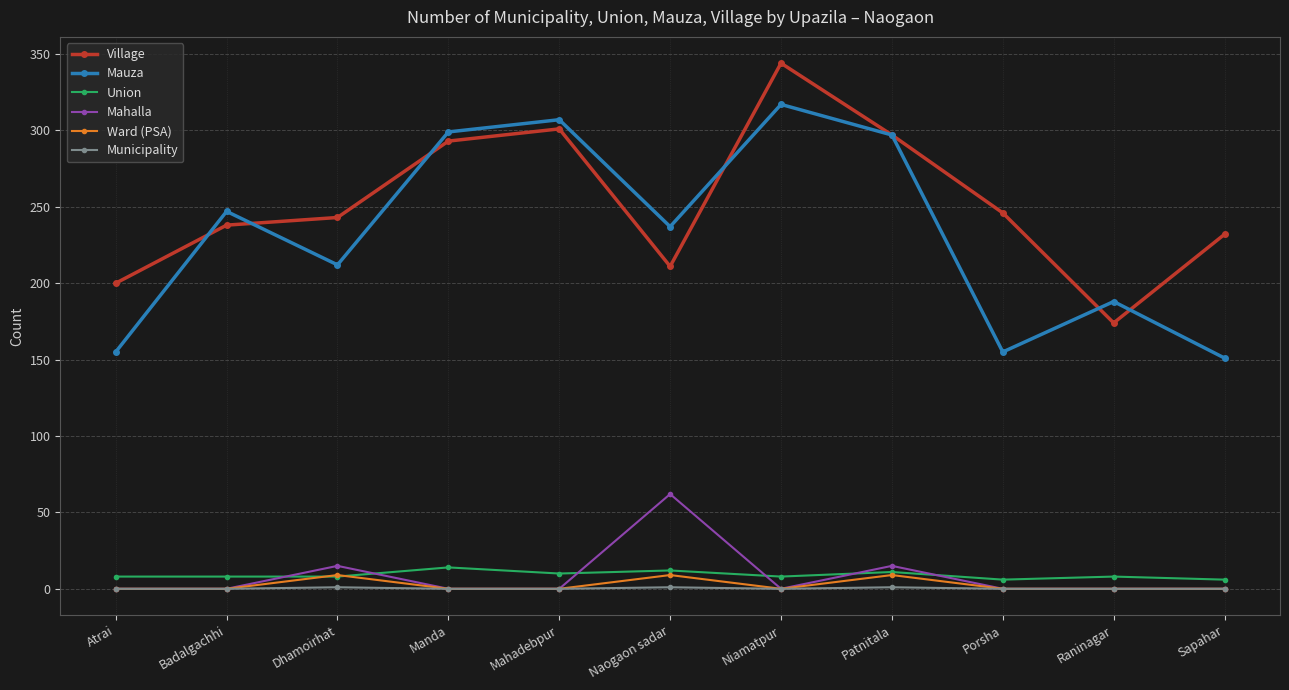

Is this an area chart (filled region under the line)?

No